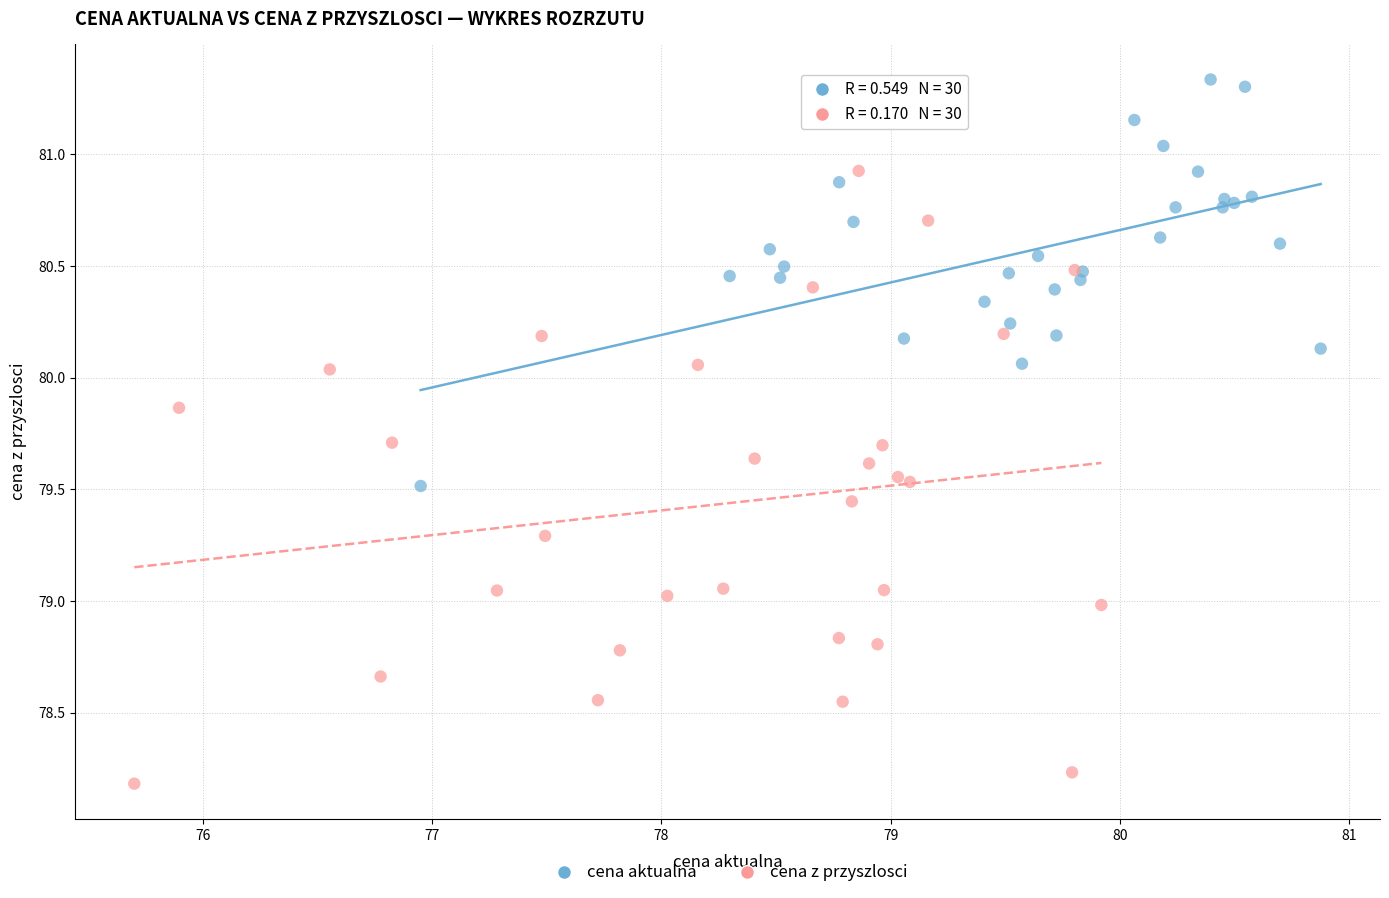

Which series contains the highest Y value?

cena aktualna